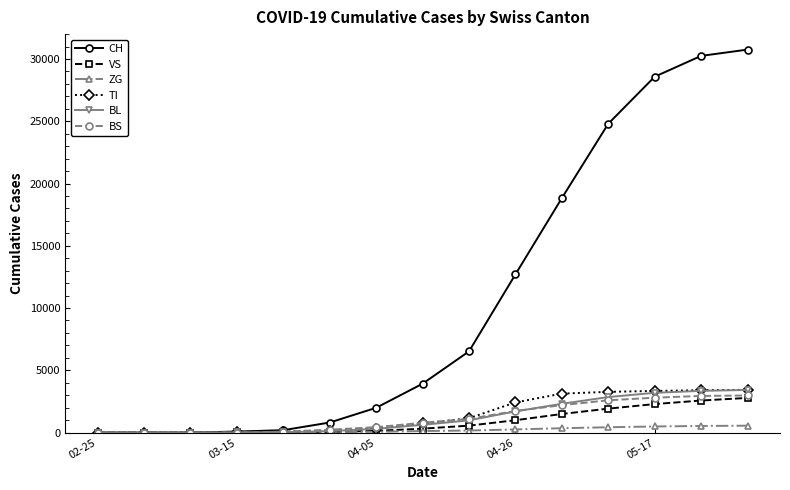

What is the maximum value shown in the chart?

30756